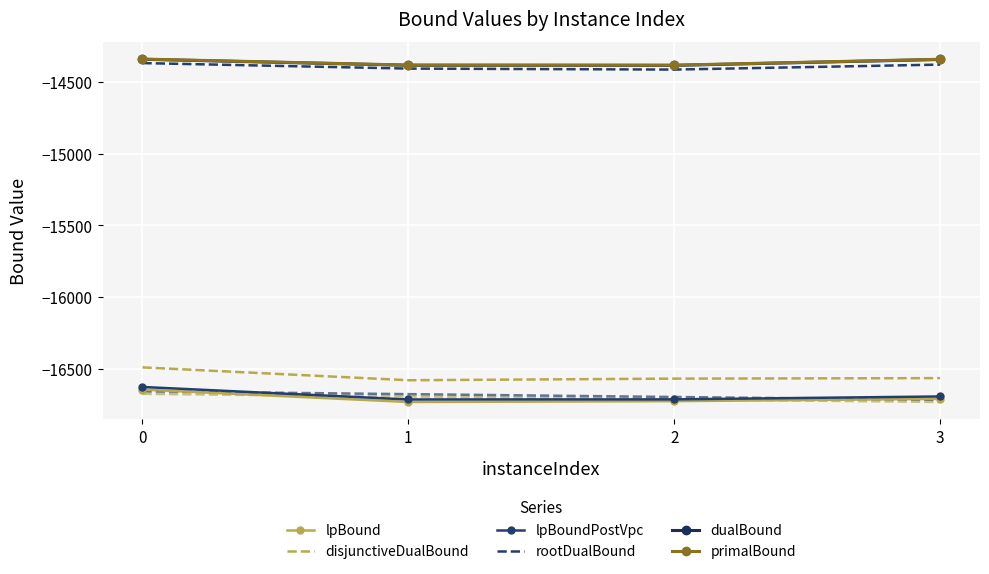

Which series has the largest total across all categories?

primalBound